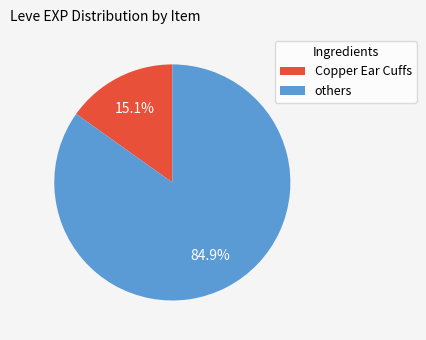

Which category has the smallest portion of the pie?

Copper Ear Cuffs